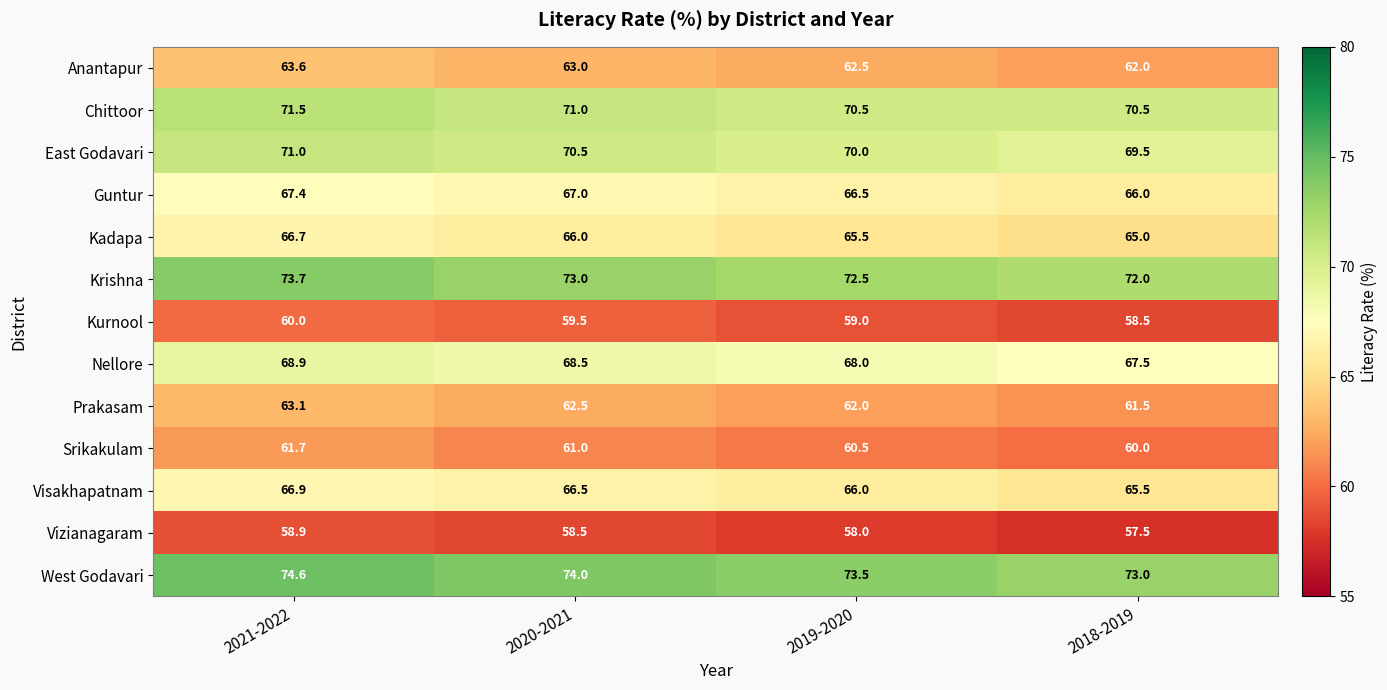

At which label is Krishna closest to 72?

2018-2019